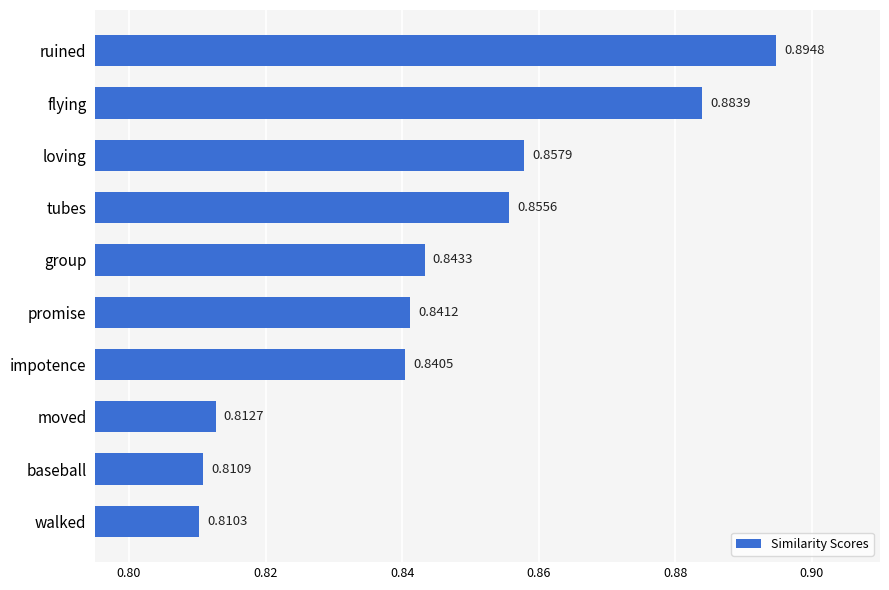

What is the sum of the values at group and tubes?

1.7